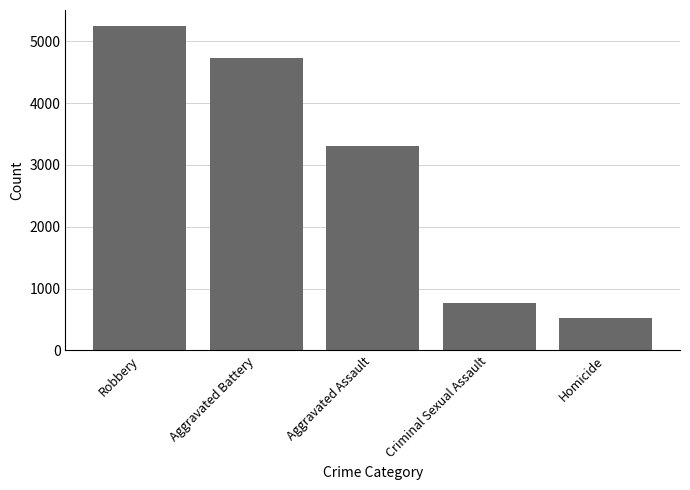

Reading left to right, what are all the values shown in this chart?

Robbery=5242	Aggravated Battery=4723	Aggravated Assault=3305	Criminal Sexual Assault=767	Homicide=520